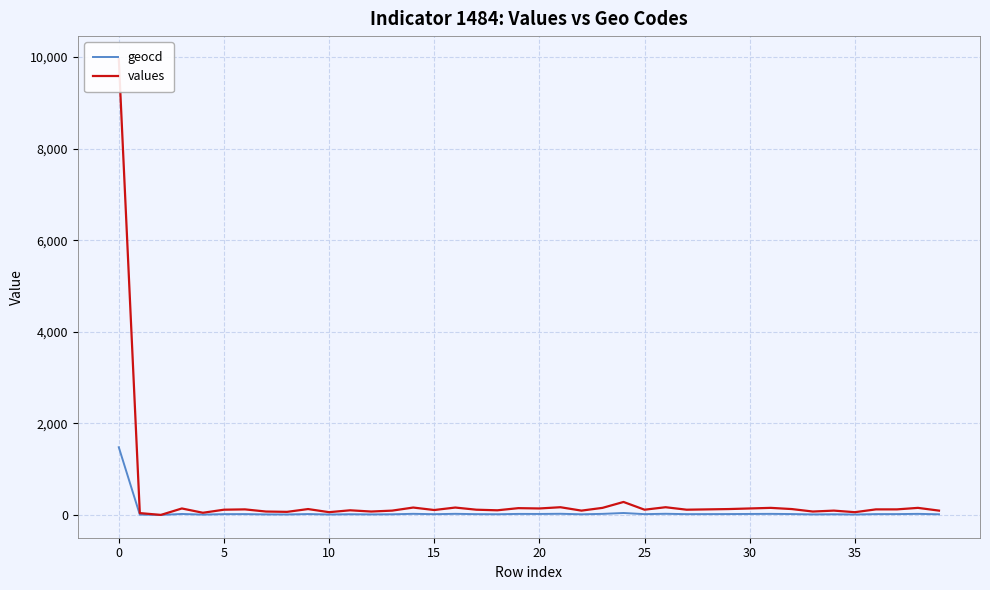

How many interior local peaks does the geocd series have?

13